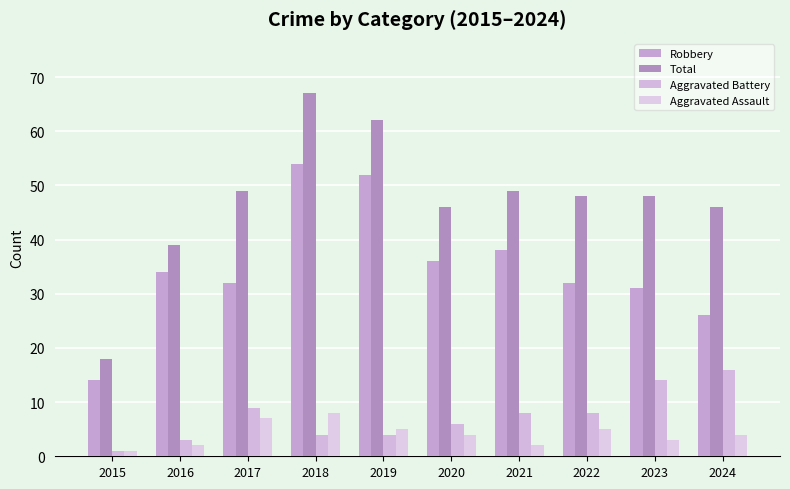

Reading left to right, transcribe all the data shown in this chart.

Robbery: 14	34	32	54	52	36	38	32	31	26
Total: 18	39	49	67	62	46	49	48	48	46
Aggravated Battery: 1	3	9	4	4	6	8	8	14	16
Aggravated Assault: 1	2	7	8	5	4	2	5	3	4